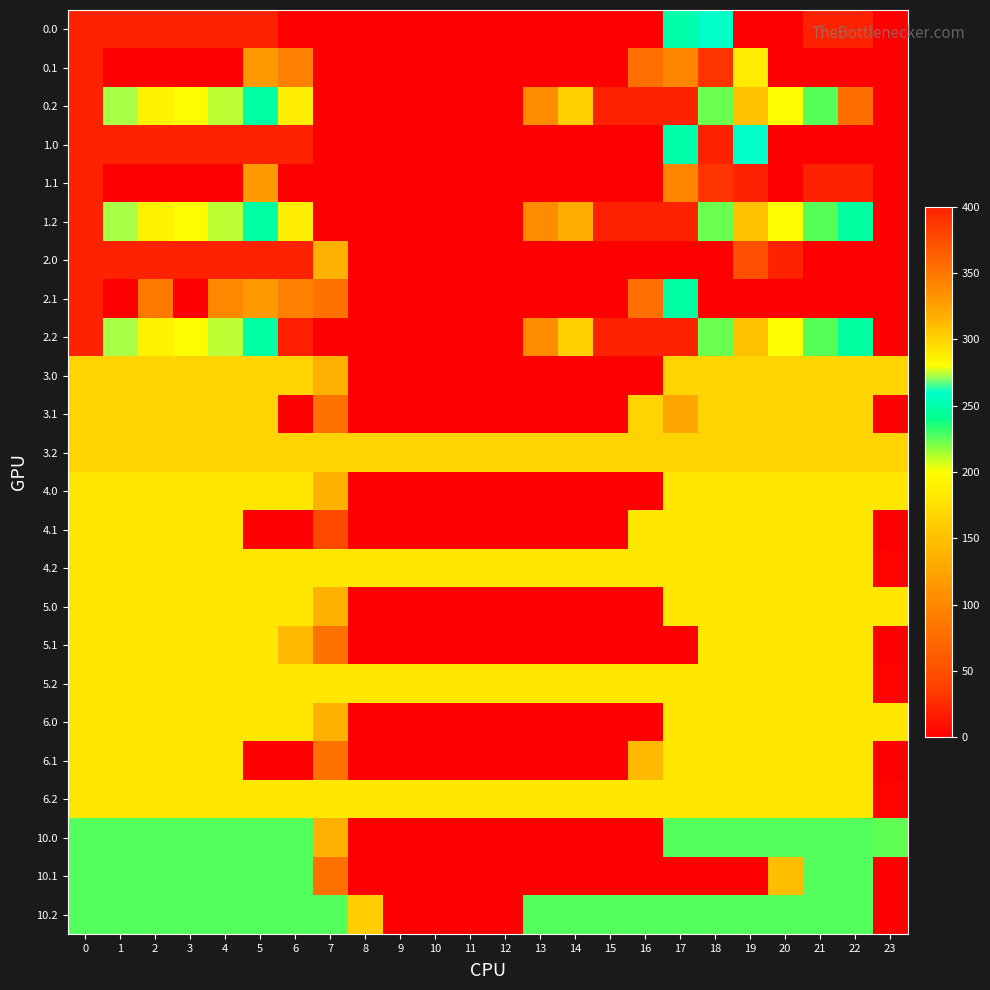

Count the number of categories in the chart.

24